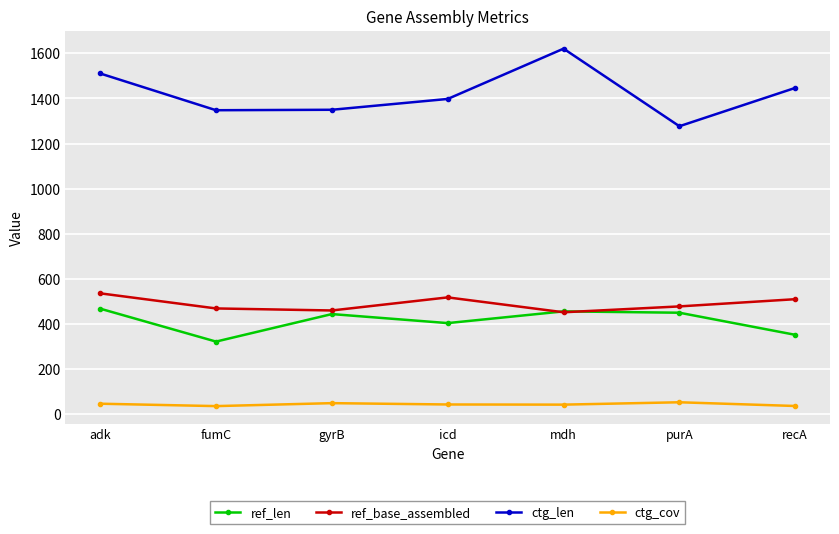

True or false: ctg_cov and ref_base_assembled cross at least once.

False